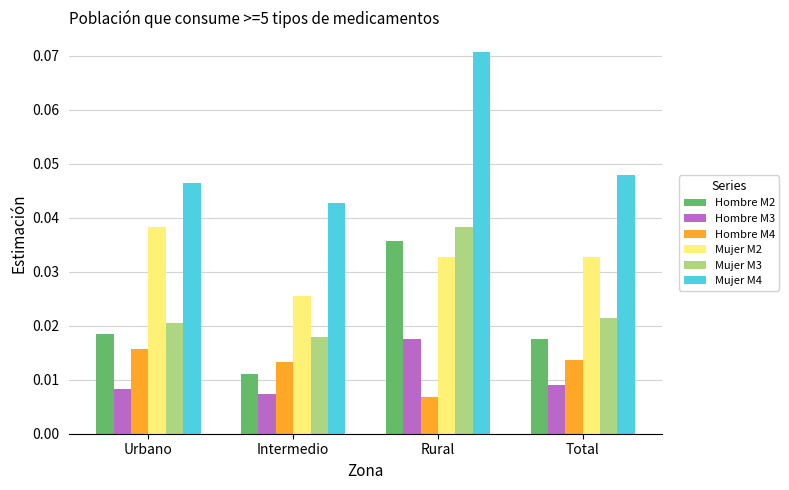

The value of Mujer M4 at Rural is 0.0. True or false?

False